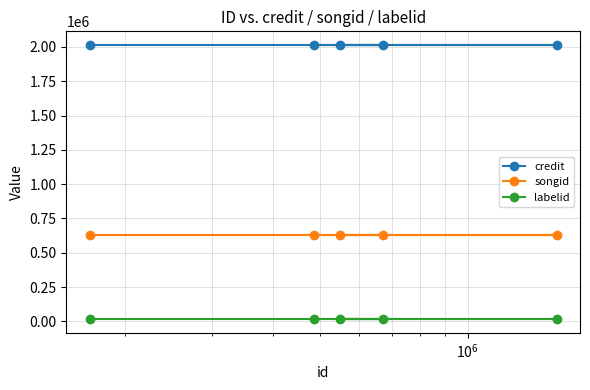

What is the lowest value of the credit series?

2014192